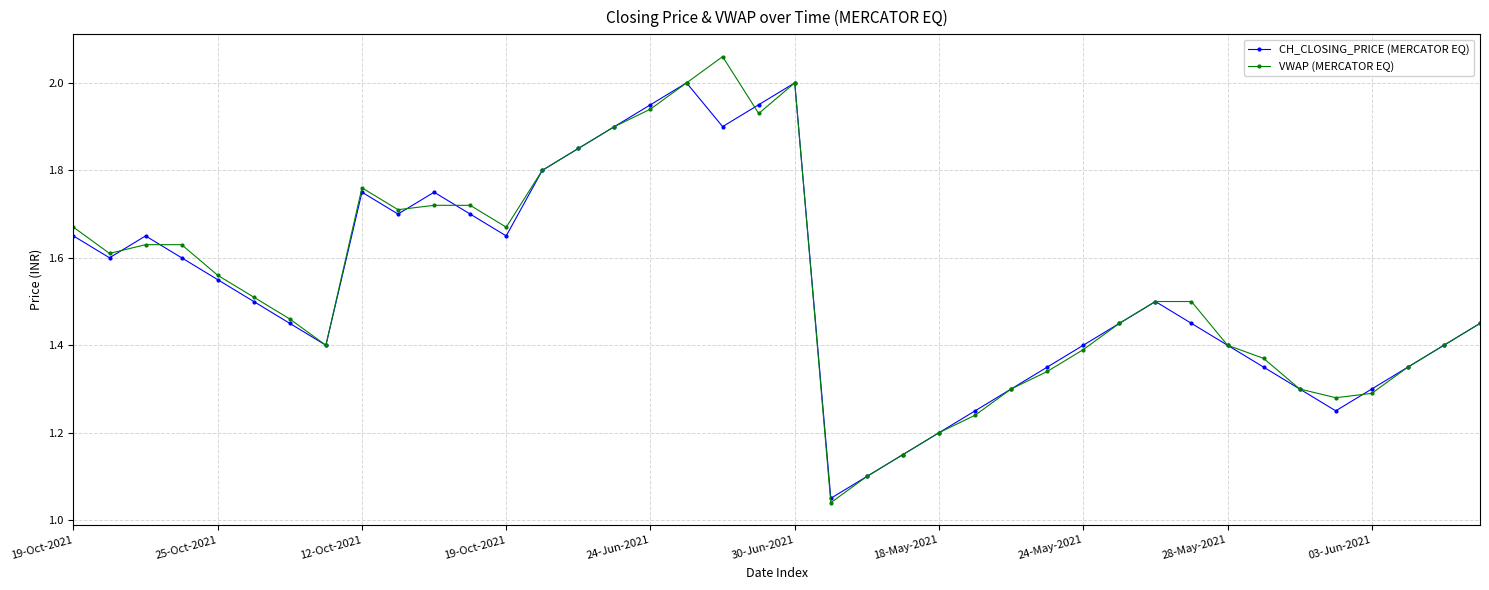

At how many categories does at least one series exceed 1?

40